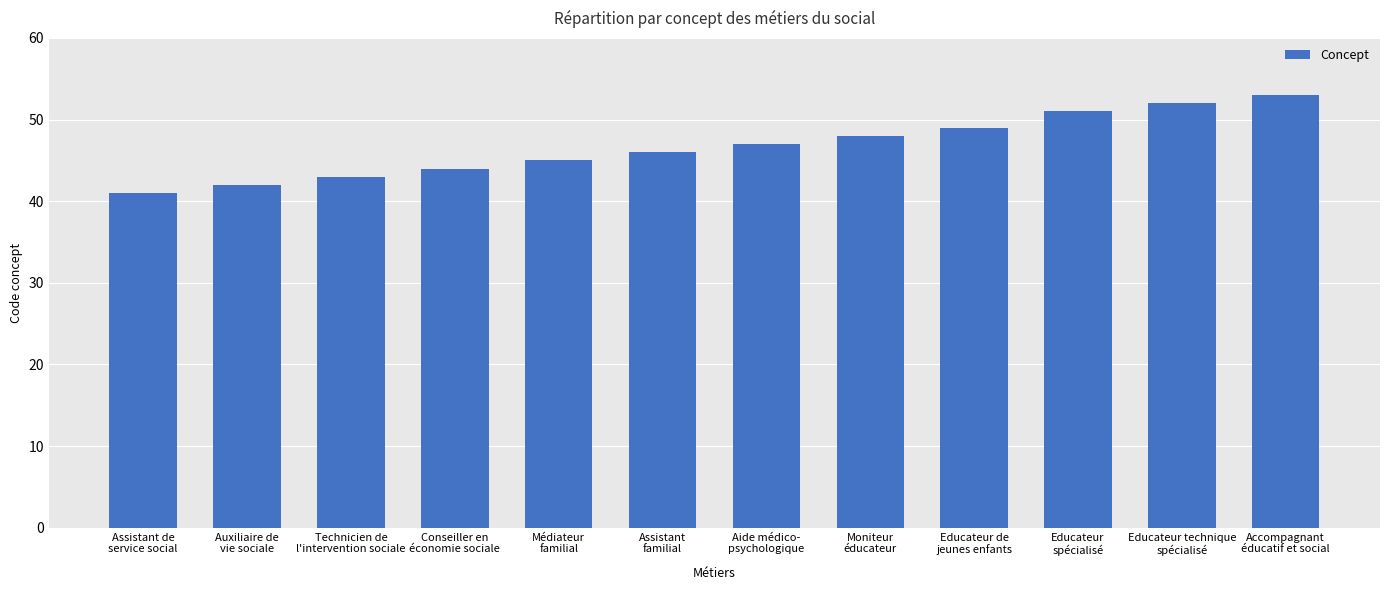

Read the value at Accompagnant
éducatif et social, to the nearest 10.

50